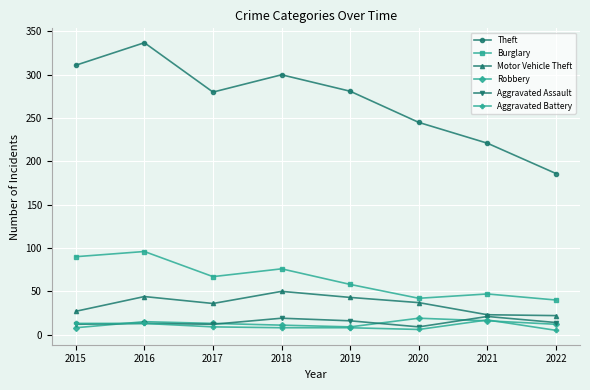

What is the difference between the highest and lowest values at 2019?

273